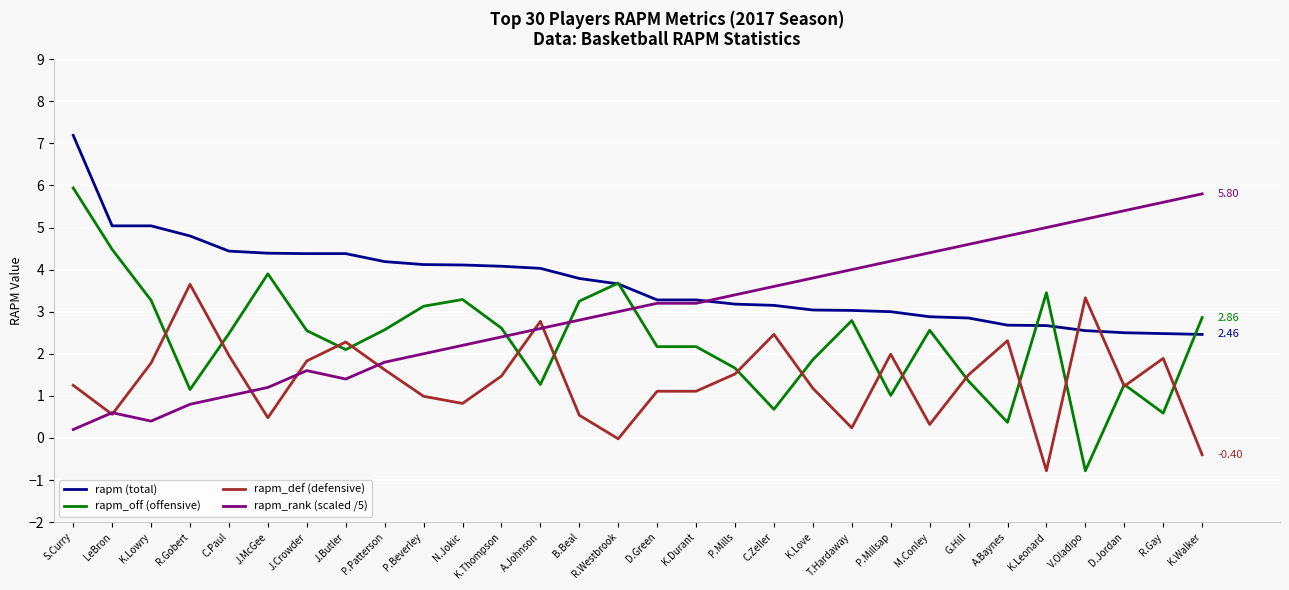

Where do rapm_off (offensive) and rapm_rank (scaled /5) first cross each other?

K.Thompson and A.Johnson